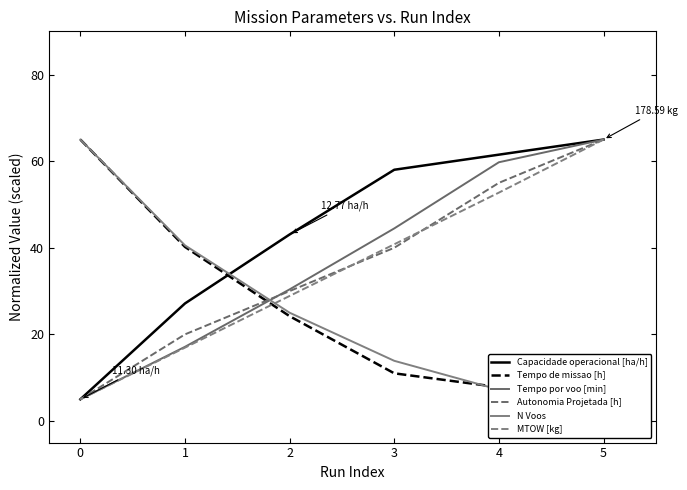

What is the sum of all Tempo de missao [h] values?

153.2